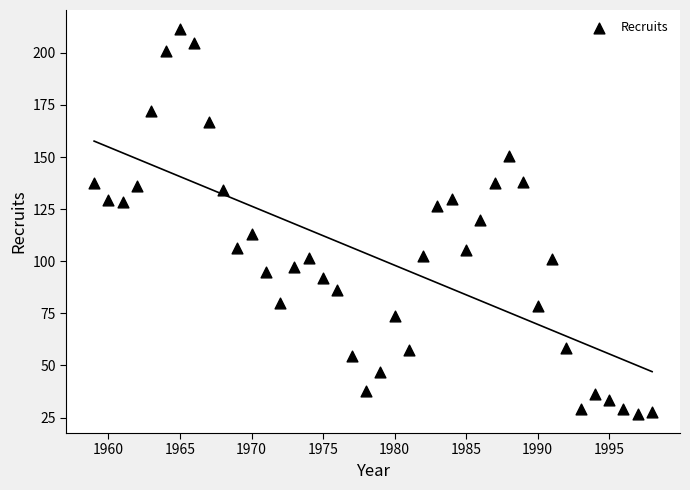

What is the range of X values (max minus min)?

39.0